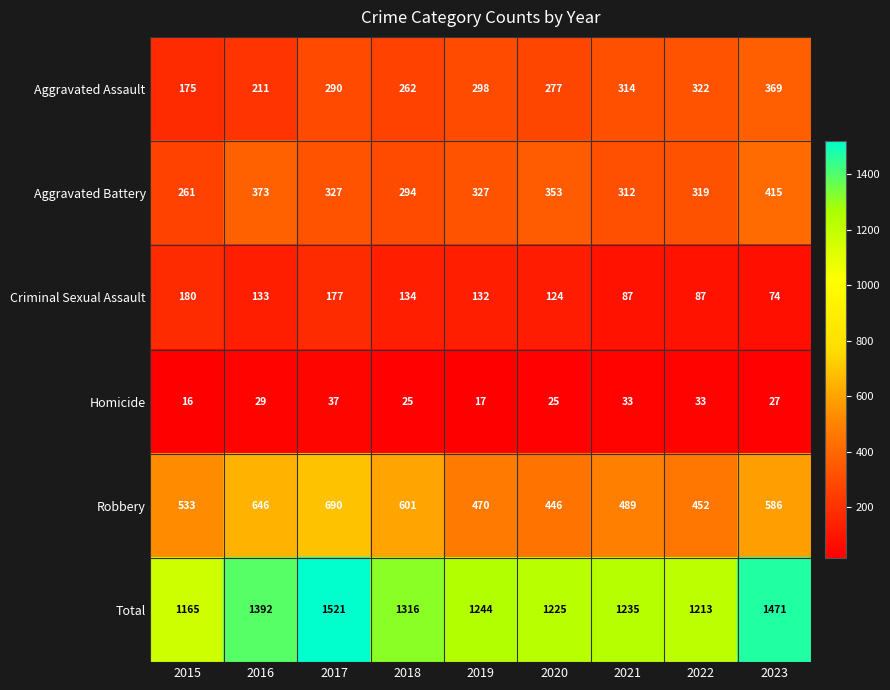

Which series has the largest range (max minus min)?

Total